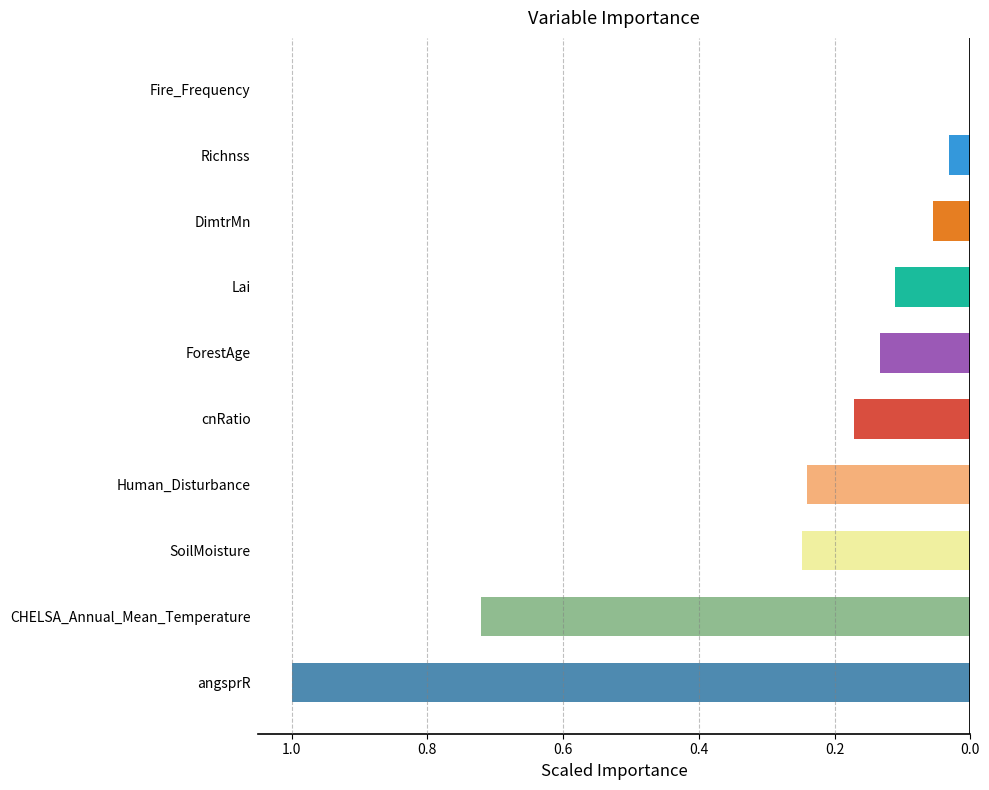

Are the bars horizontal?

Yes